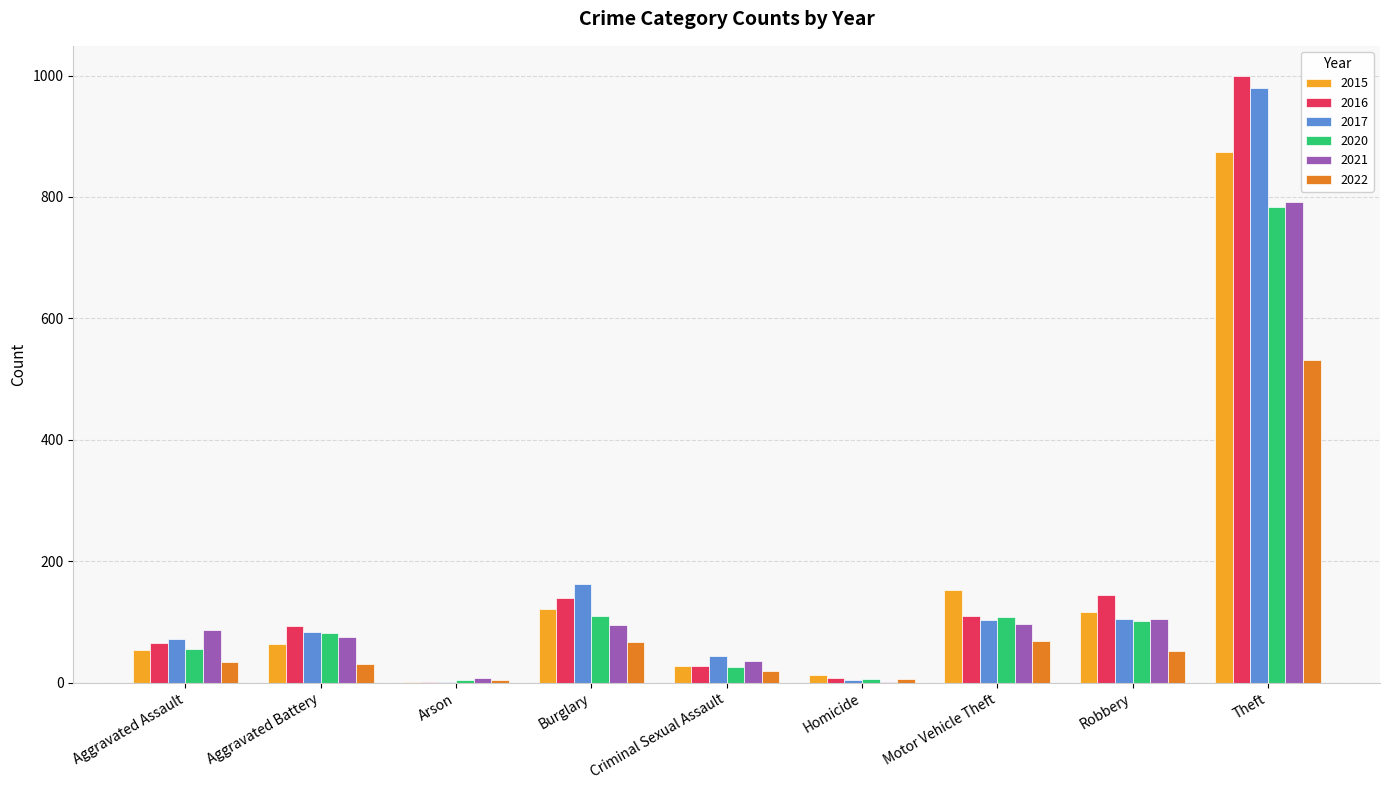

What is the sum of all 2016 values?

1590